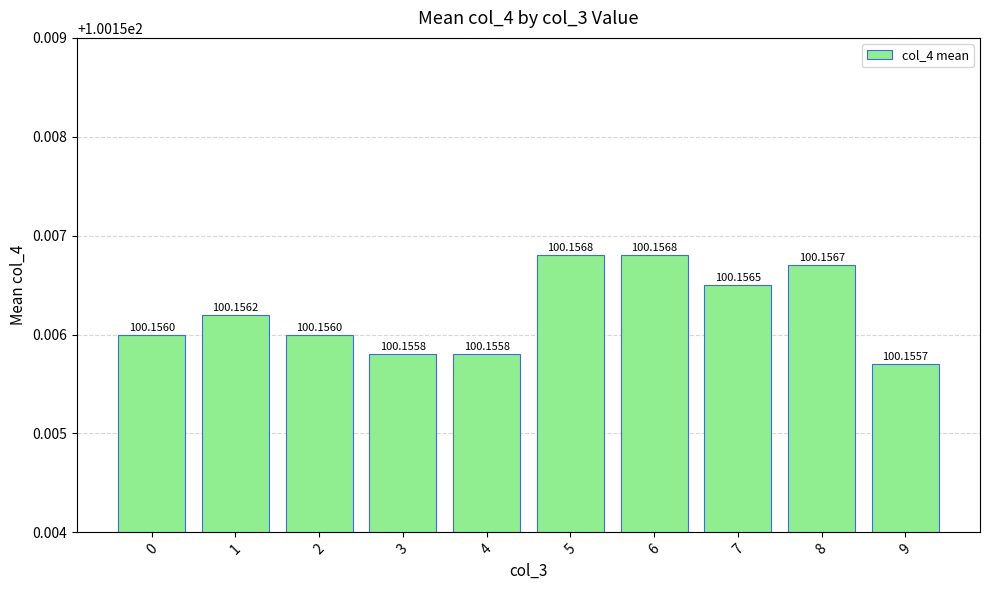

Which has a higher value, 8 or 1?

8